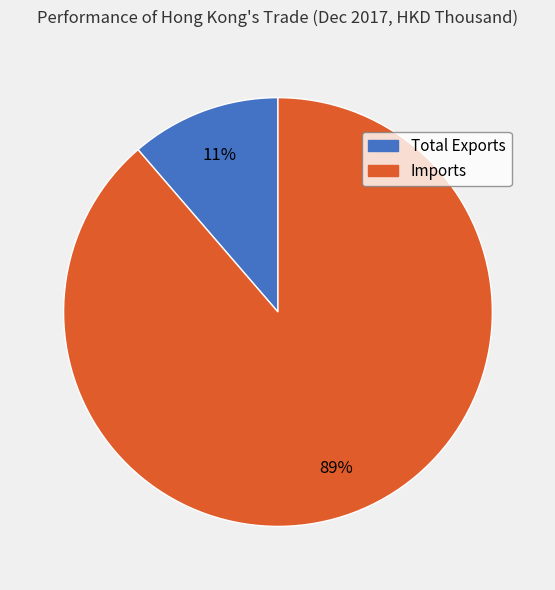

How many segments does this pie chart have?

2